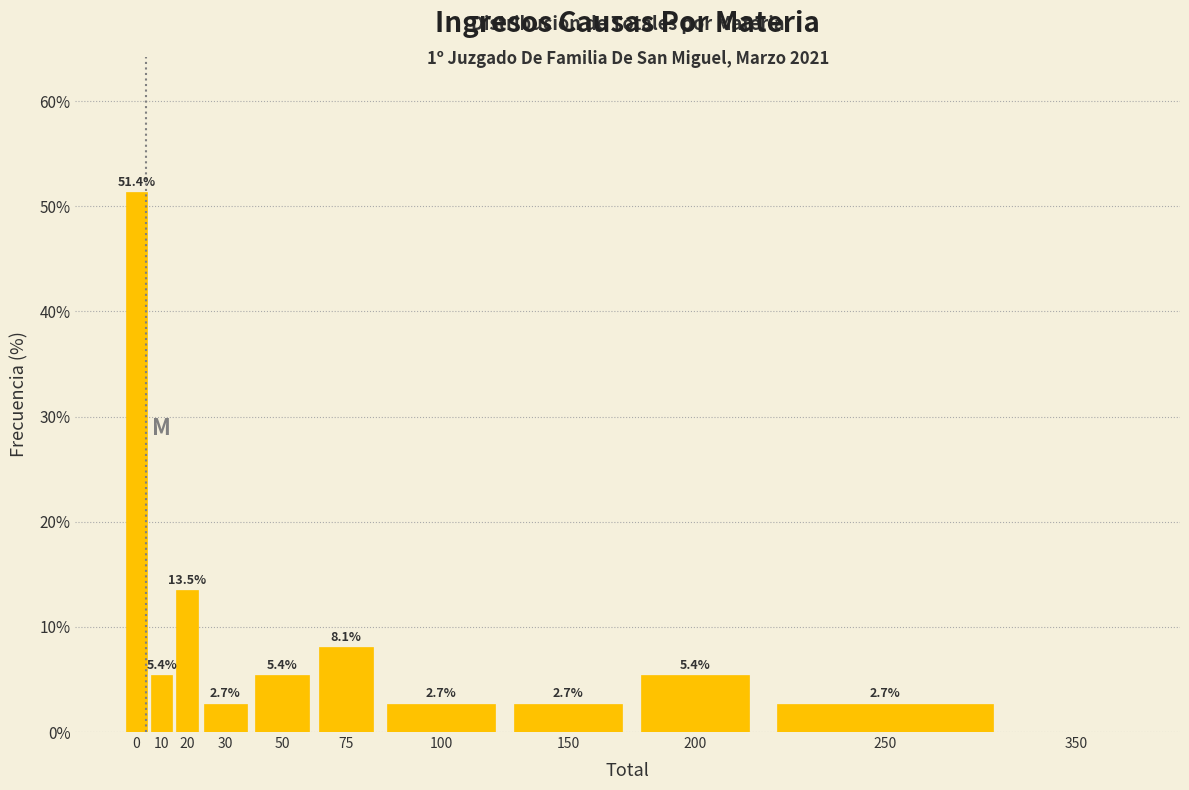

Reading left to right, transcribe all the data shown in this chart.

0=51.4	10=5.4	20=13.5	30=2.7	50=5.4	75=8.1	100=2.7	150=2.7	200=5.4	250=2.7	350=0.0